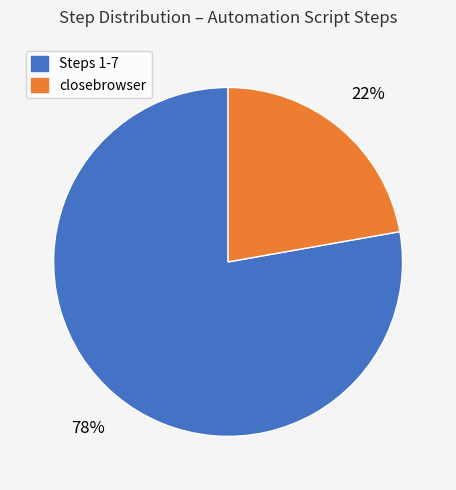

To the nearest percent, what is the average slice percentage?

50%